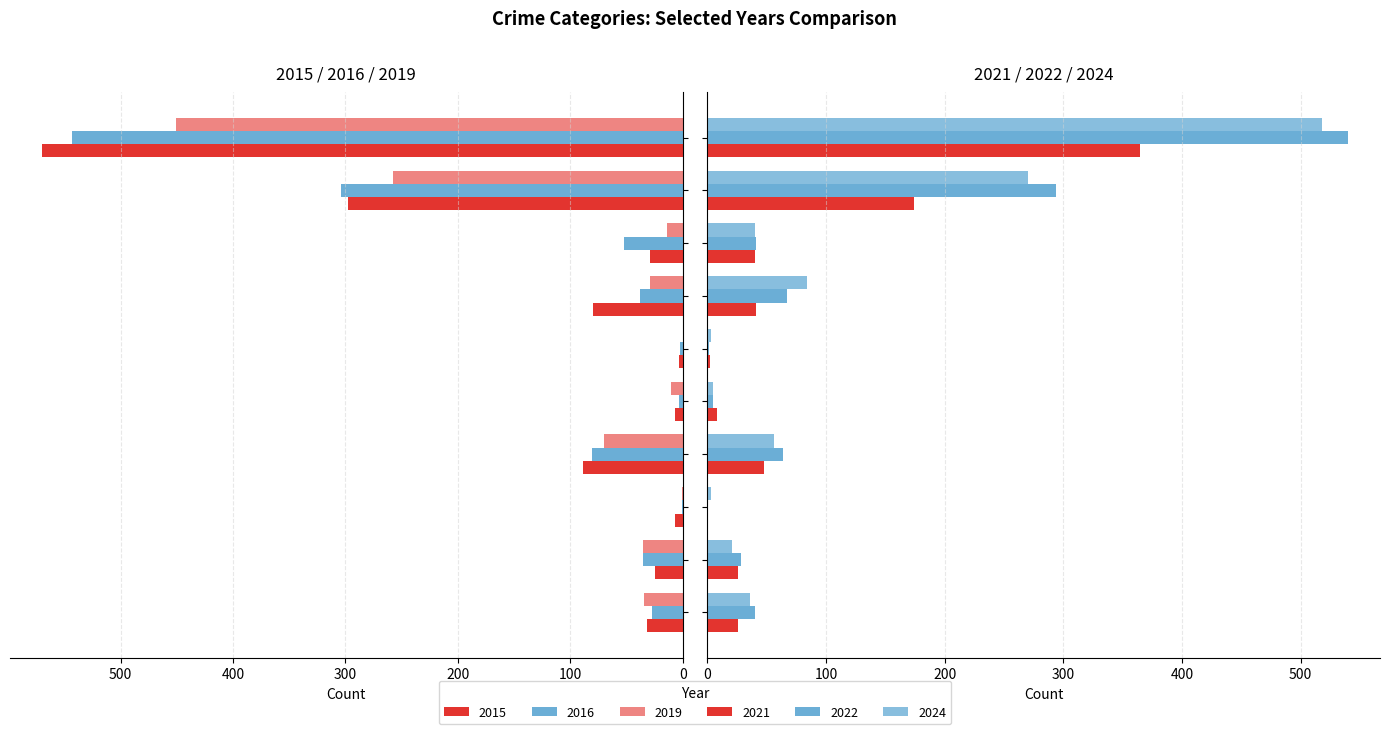

What is the sum of all 2024 values?

1036